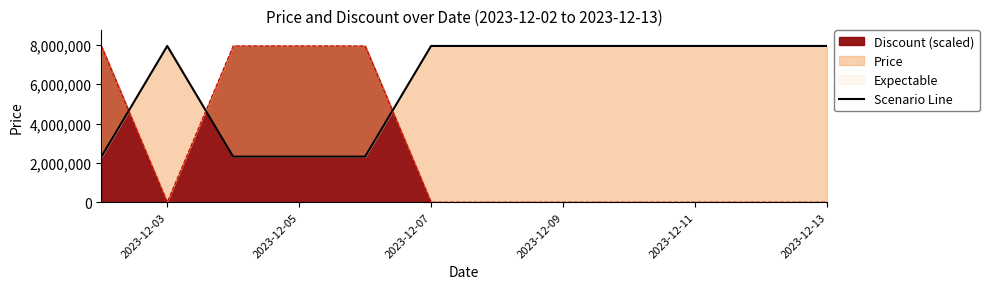

The value of Discount (scaled) at 2023-12-07 is 0. True or false?

True